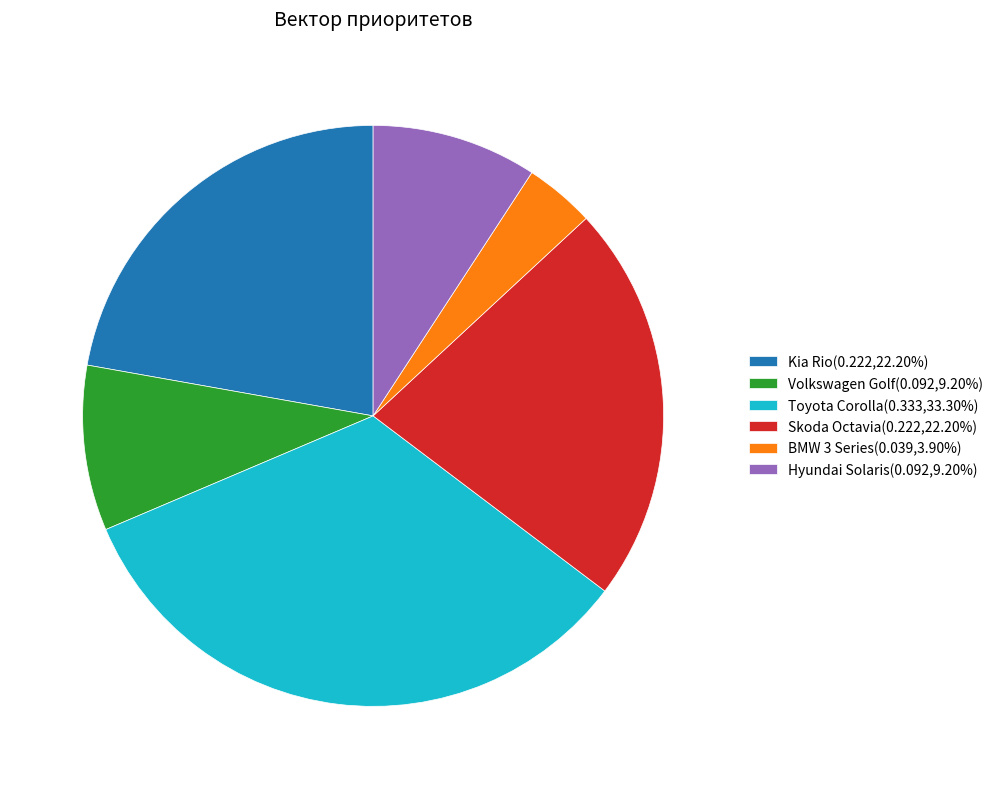

Does any single category account for the majority?

No